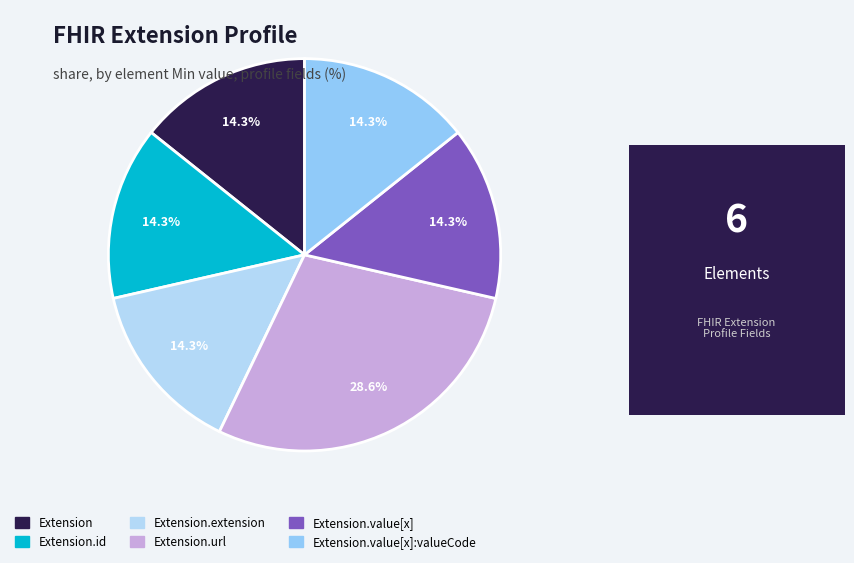

Between Extension.value[x] and Extension.url, which is larger?

Extension.url